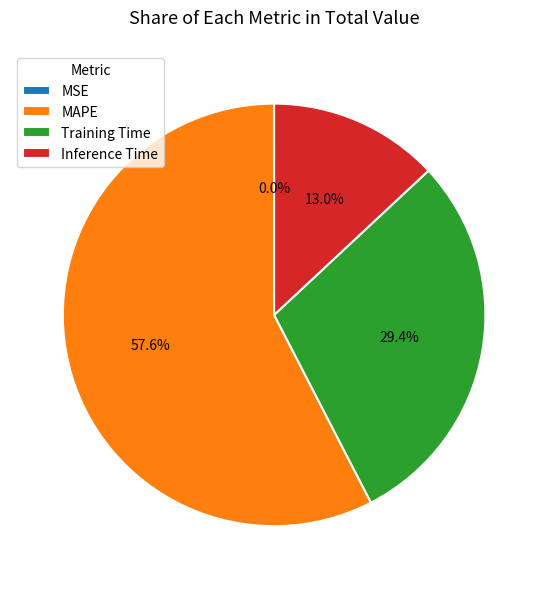

To the nearest percent, what is the average slice percentage?

25%